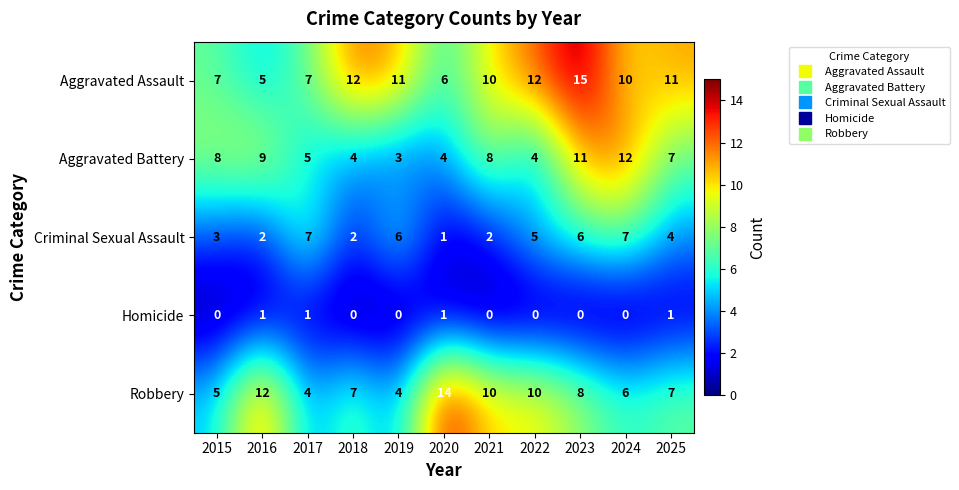

Which series has the largest total across all categories?

Aggravated Assault